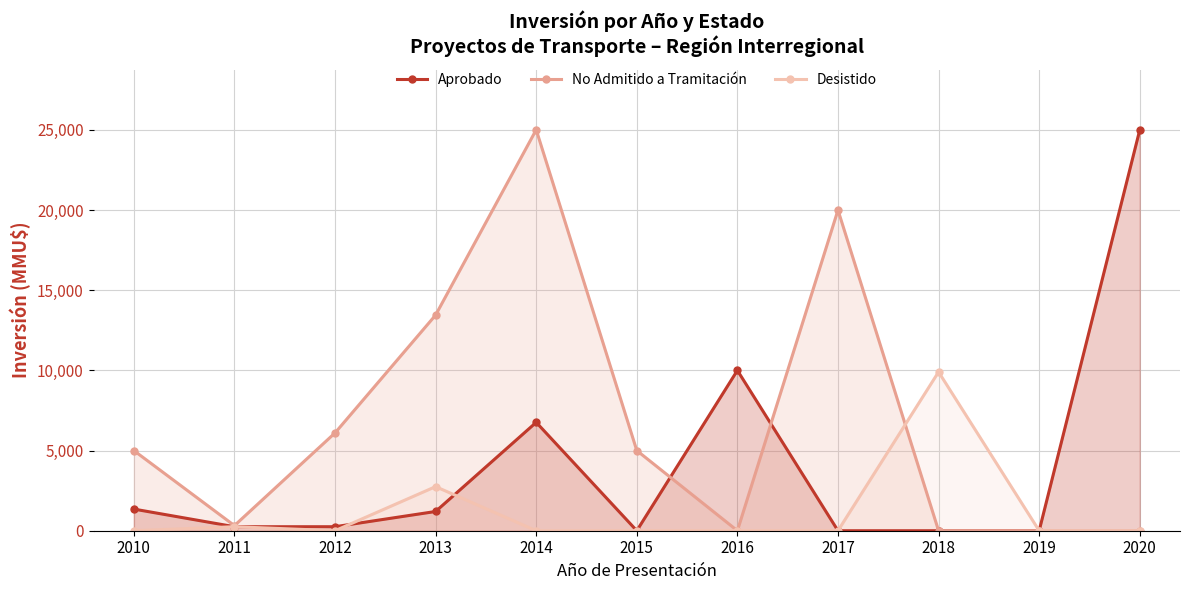

At how many categories does at least one series exceed 13989?

3